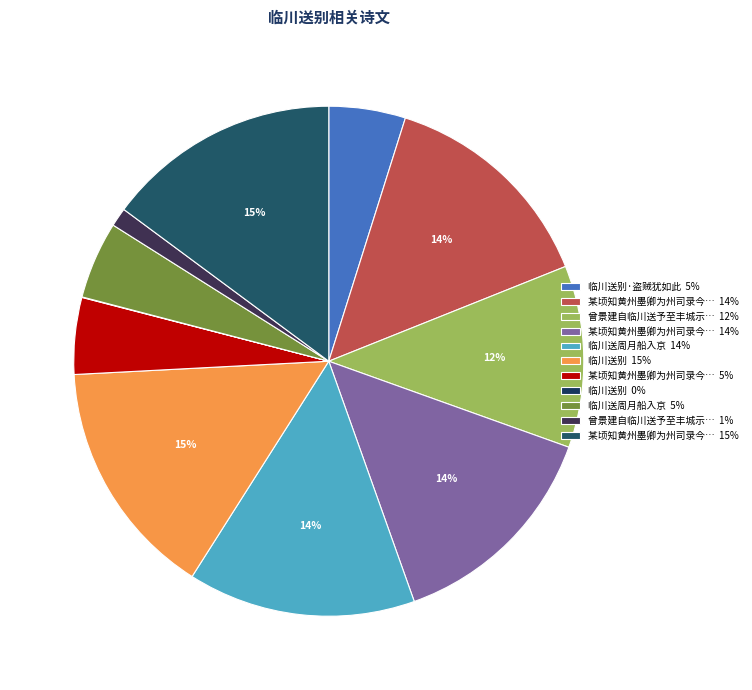

Rank the categories by value from lowest to highest.

临川送别, 曾景建自临川送予至丰城示诗为别次韵, 临川送别·盗贼犹如此, 某顷知黄州墨卿为州司录今八年矣邂逅临川送别, 临川送周月船入京, 曾景建自临川送予至丰城示诗为别次韵一首, 某顷知黄州墨卿为州司录今八年矣邂逅临川送别二首 其一, 某顷知黄州墨卿为州司录今八年矣邂逅临川送别二首 其二, 临川送周月船入京, 某顷知黄州墨卿为州司录今八年矣邂逅临川送别二首, 临川送别